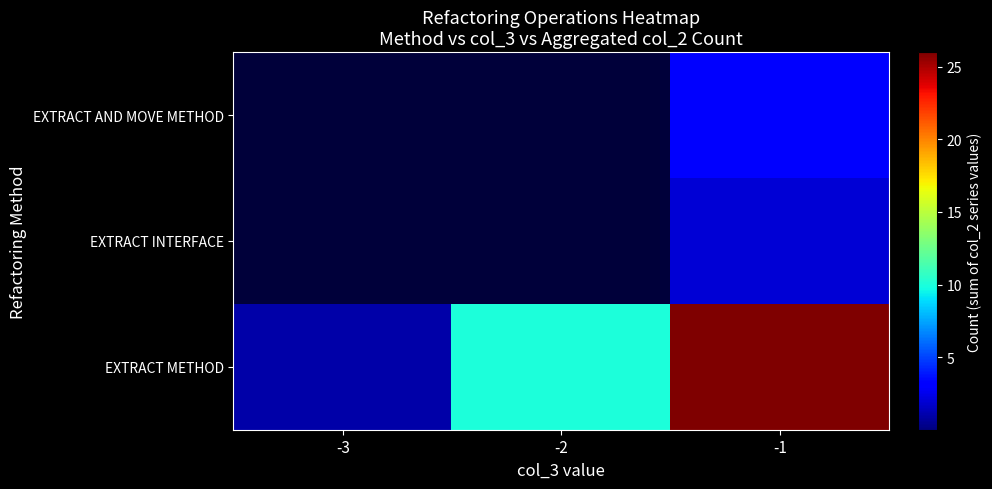

Which series has the widest spread of values?

EXTRACT METHOD